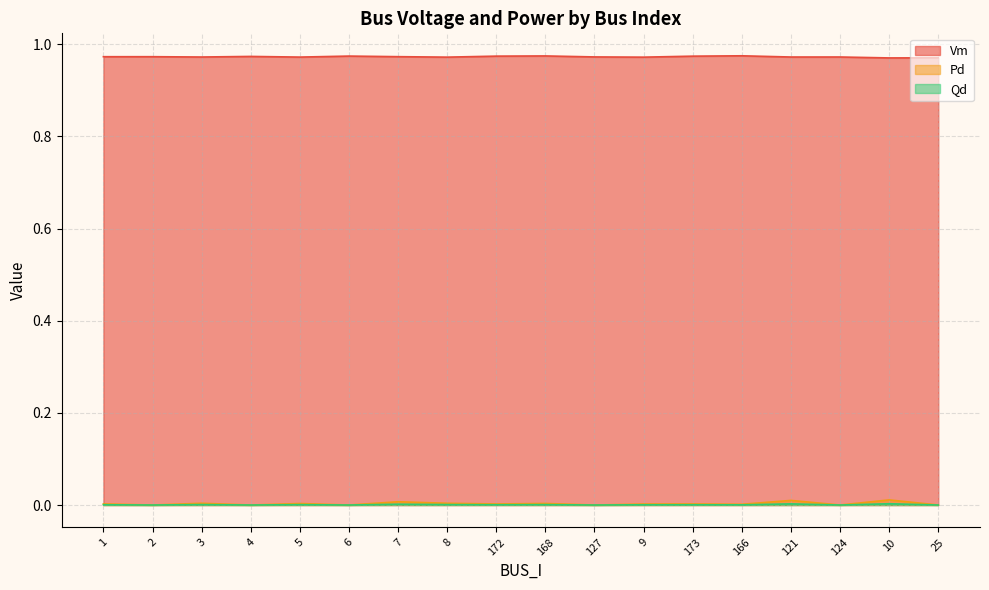

What is the lowest value of the Vm series?

1.0